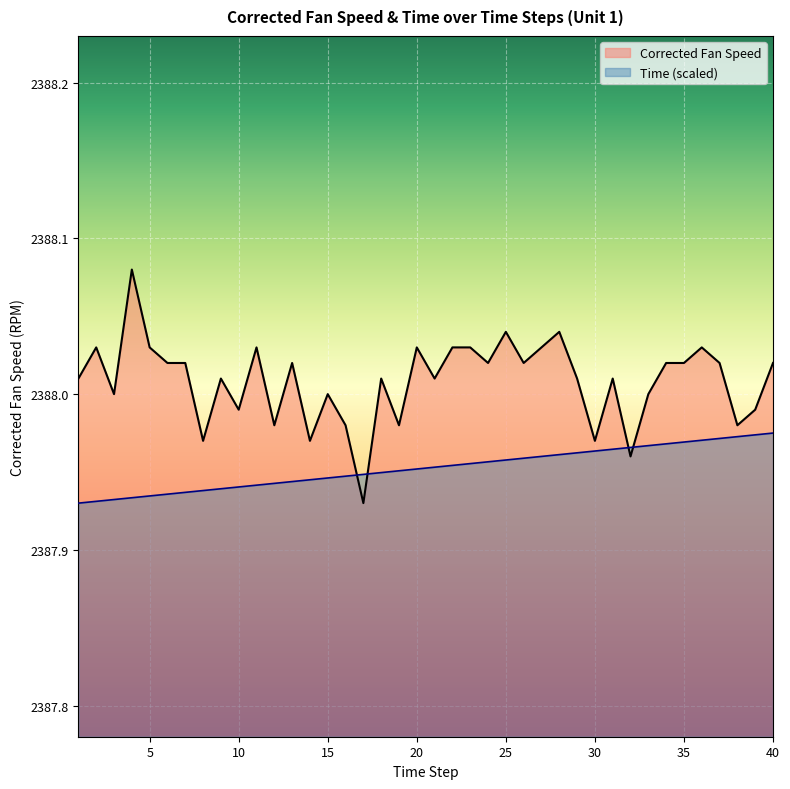

What is the sum of all Time values?

95518.1